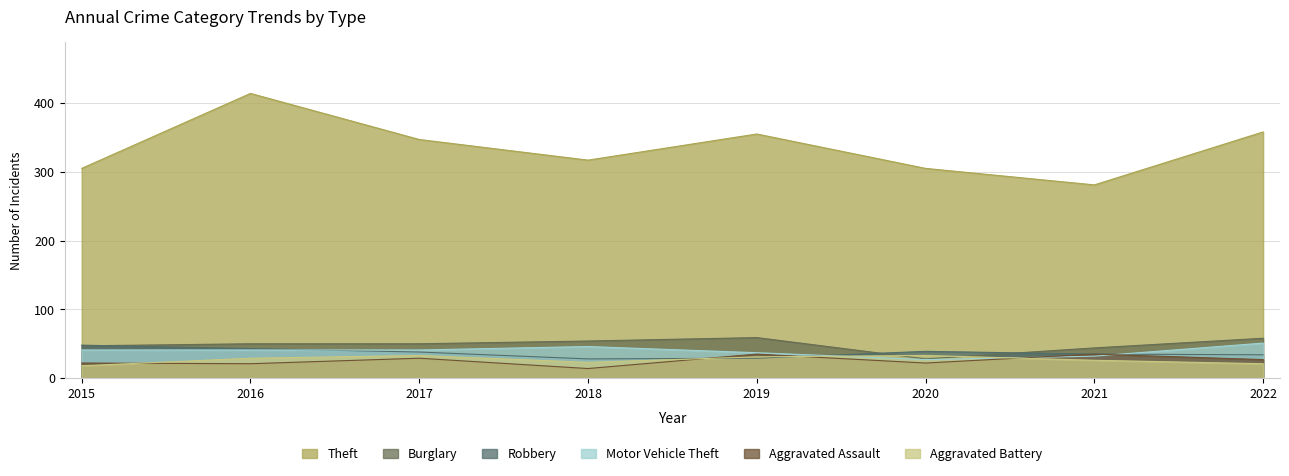

What is the minimum value for Aggravated Battery?

18